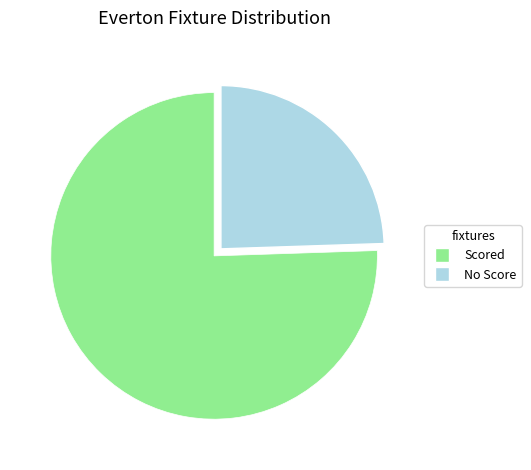

Is there any slice that represents more than half of the pie?

Yes